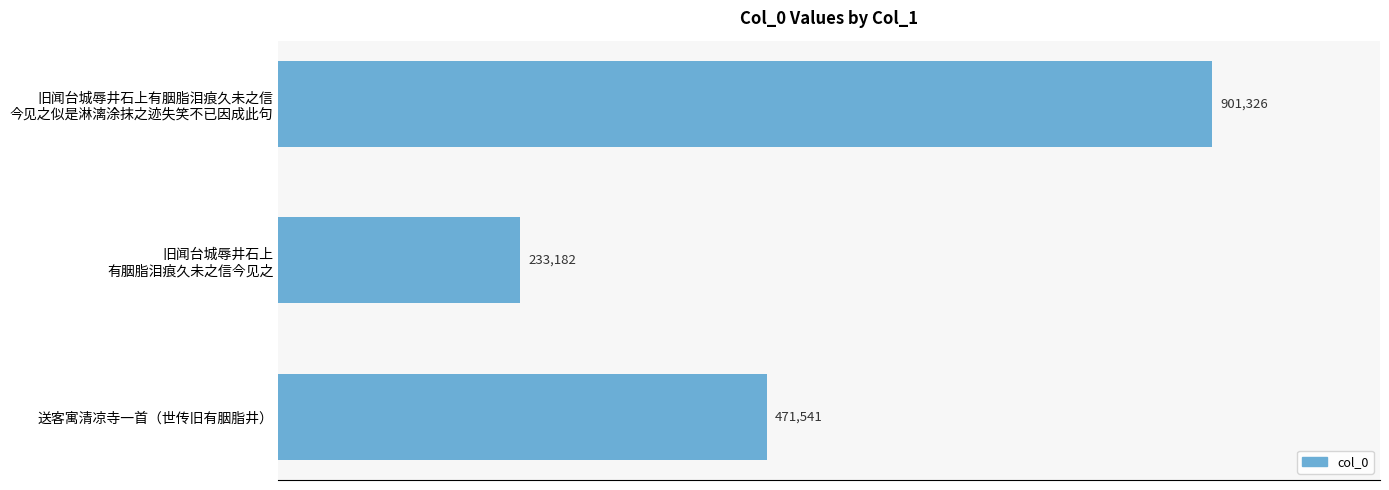

Are the bars horizontal?

Yes